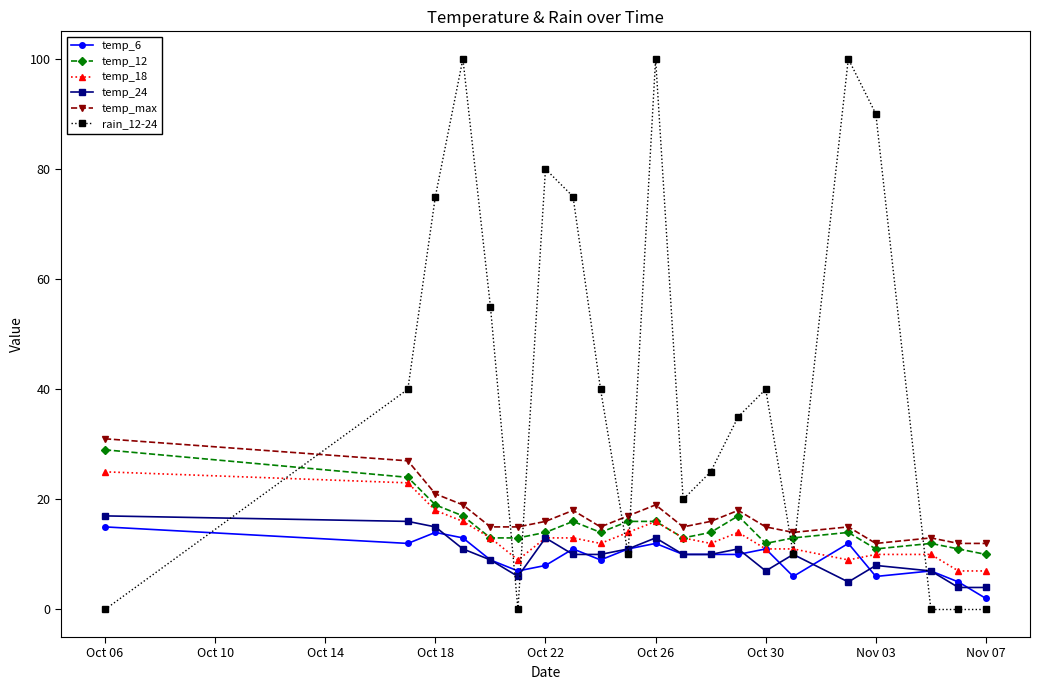

True or false: rain_12-24 has more than 0 points higher than both neighbors.

True